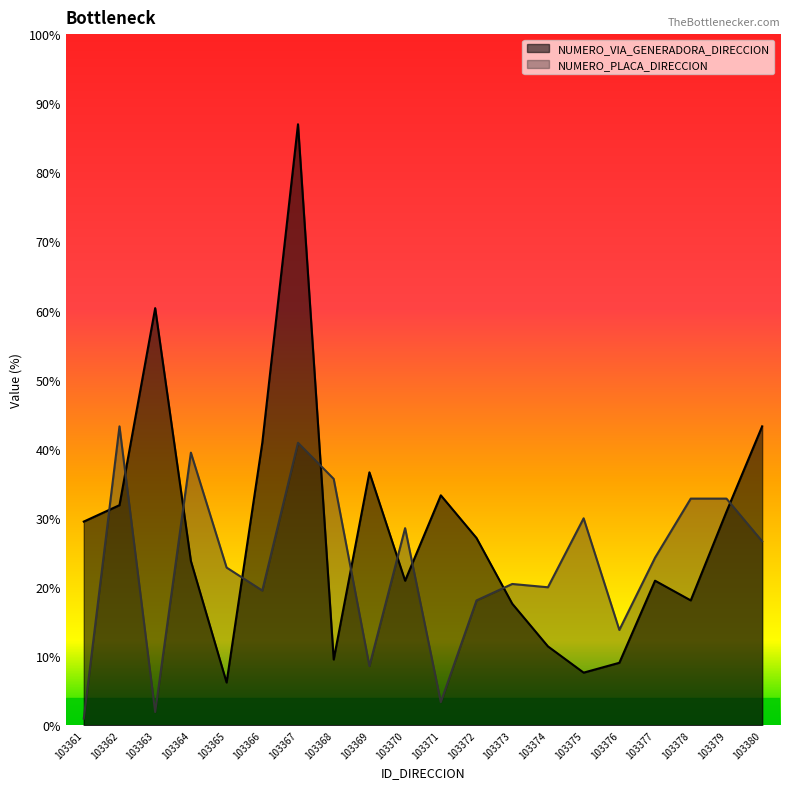

Is the value of NUMERO_VIA_GENERADORA_DIRECCION at 103378 greater than the value of NUMERO_PLACA_DIRECCION at 103363?

Yes